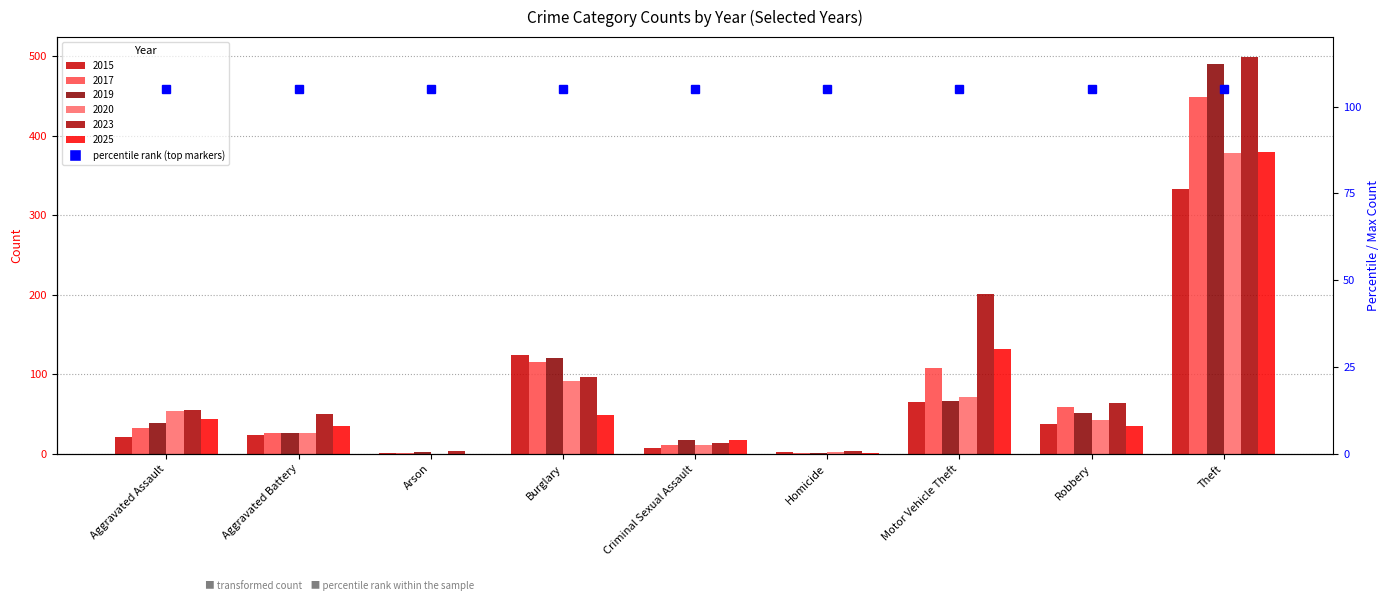

Does the chart contain stacked bars?

No